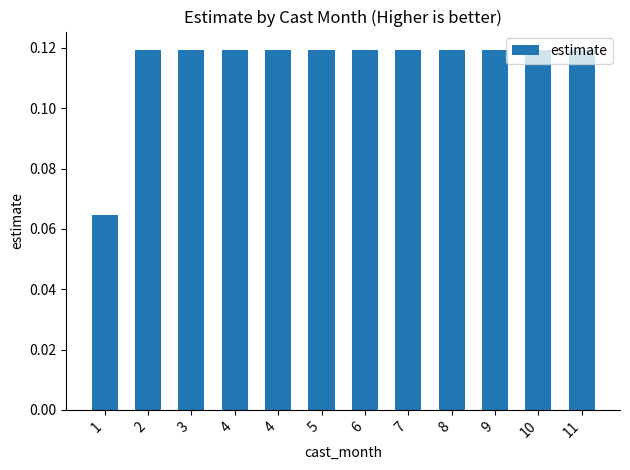

What is the sum of all values?

1.4